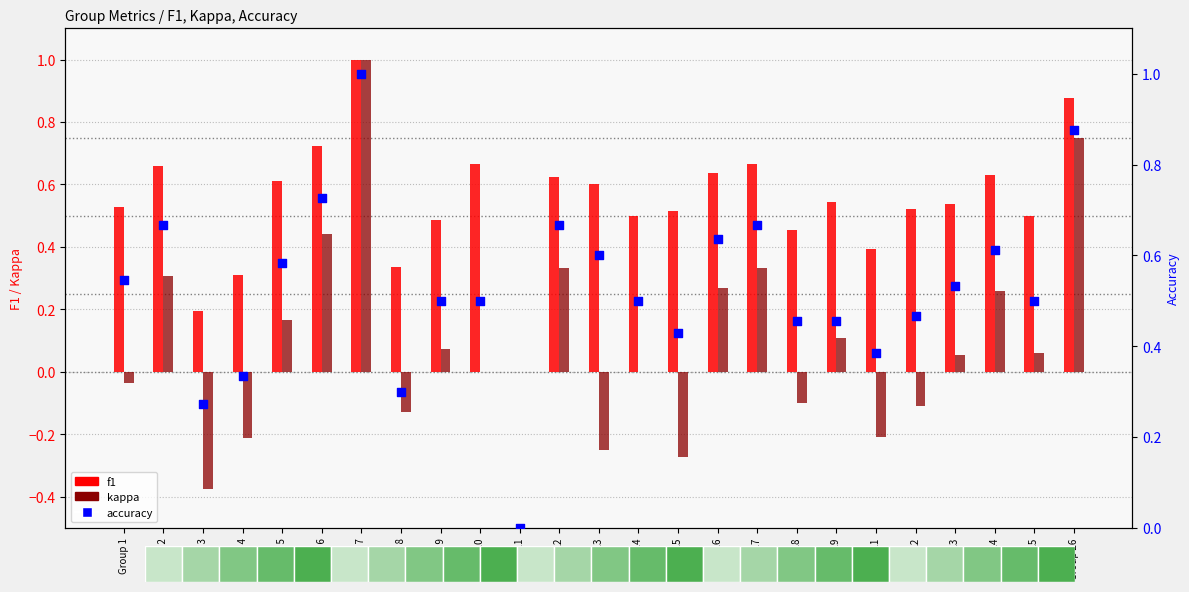

Which series reaches the minimum Y coordinate?

kappa